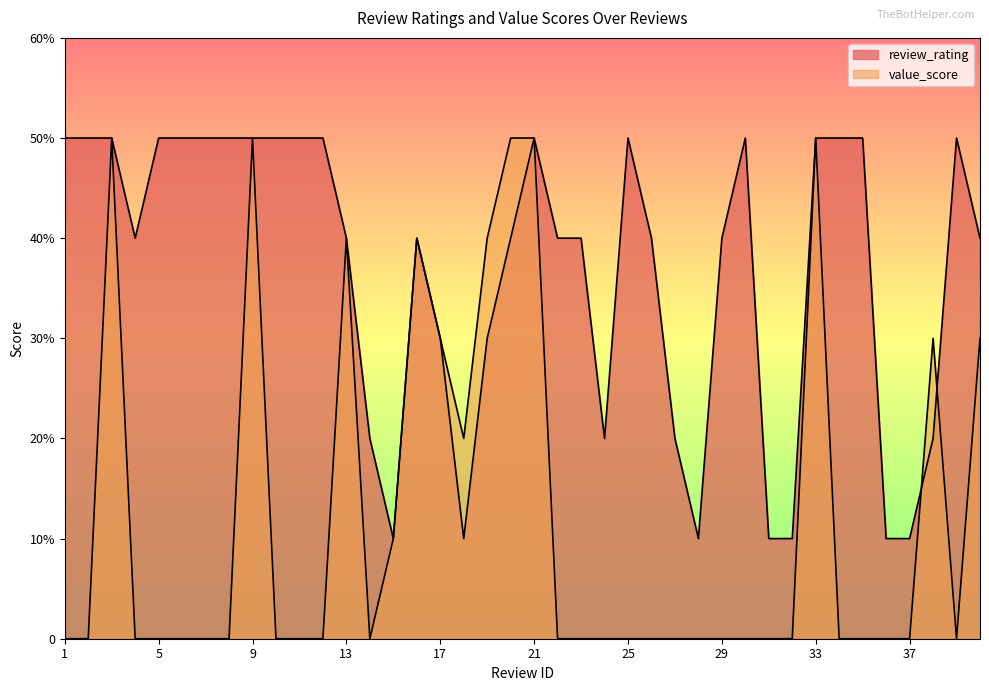

In review_rating, how many points are lower than both neighbors (excluding endpoints)?

5